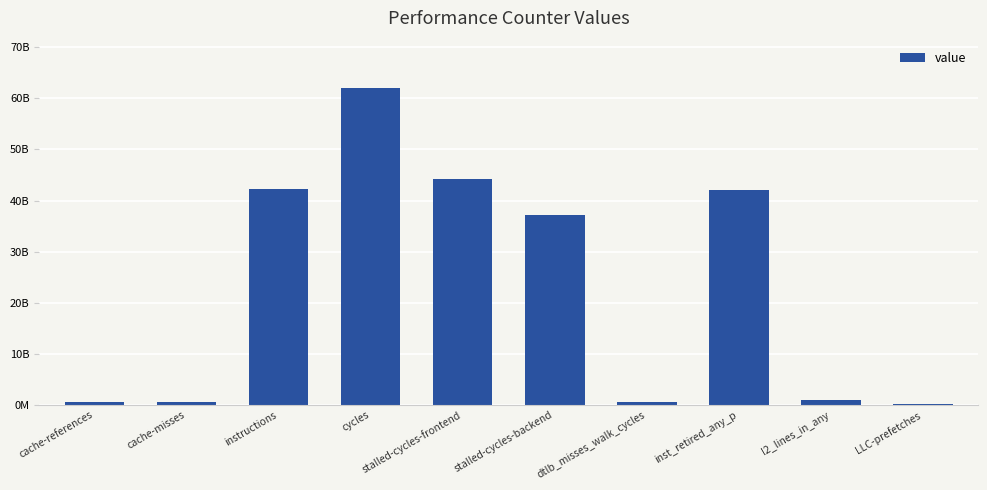

What is the greatest value displayed?

61985831607